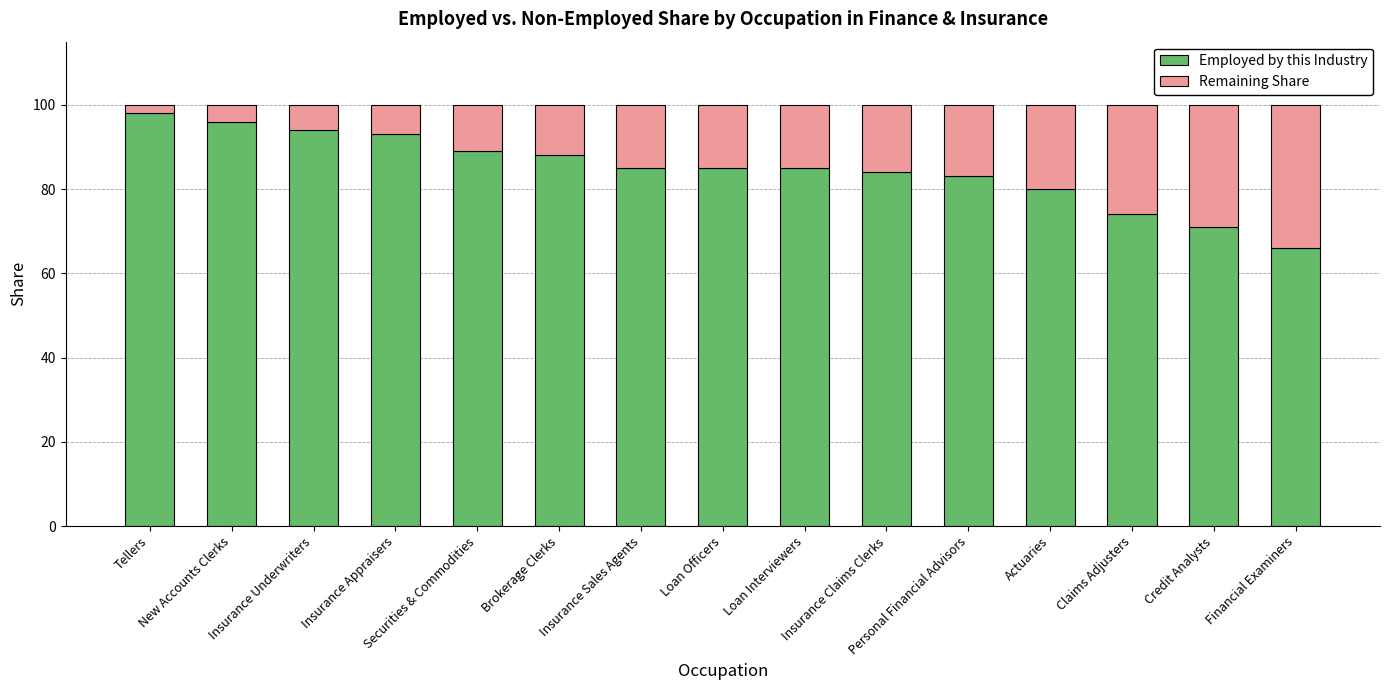

List the labels in order of Remaining Share value, largest first.

Financial Examiners, Credit Analysts, Claims Adjusters, Actuaries, Personal Financial Advisors, Insurance Claims Clerks, Insurance Sales Agents, Loan Officers, Loan Interviewers, Brokerage Clerks, Securities & Commodities, Insurance Appraisers, Insurance Underwriters, New Accounts Clerks, Tellers